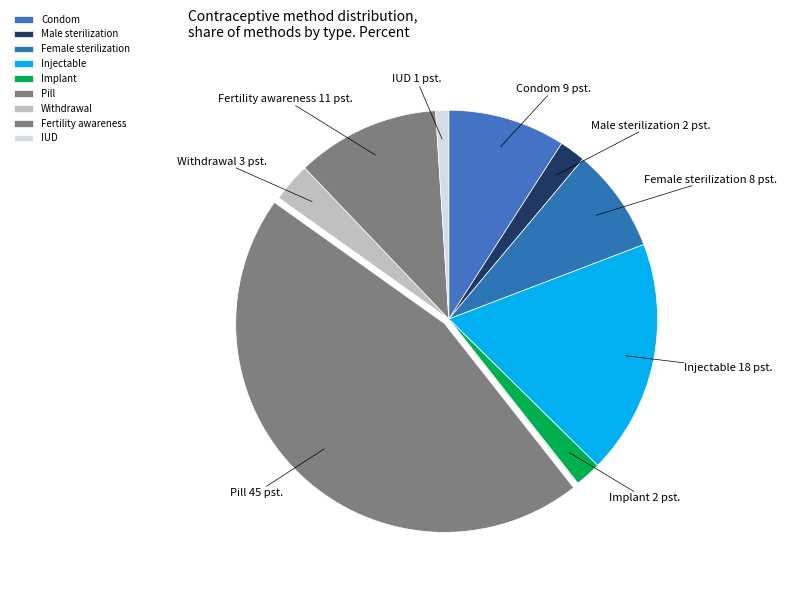

Does IUD represent more than half of the total?

No